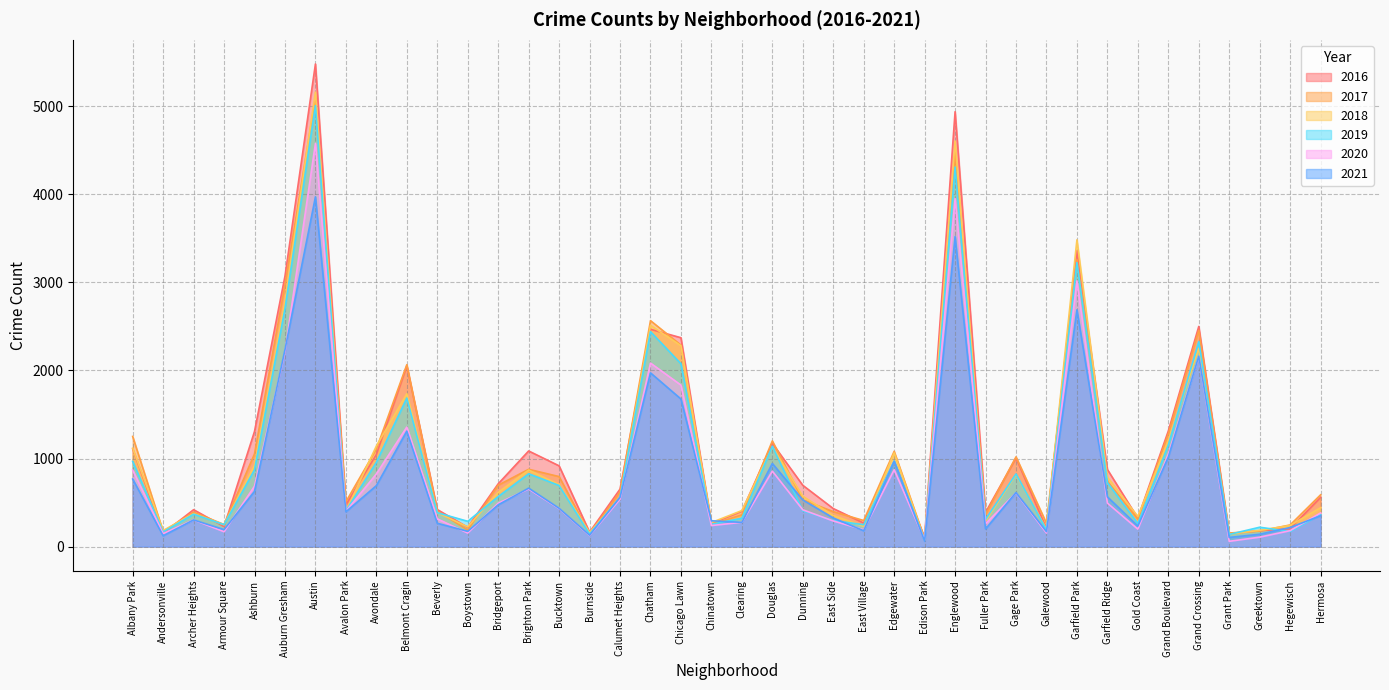

True or false: 2018 has more than 2 points higher than both neighbors.

True